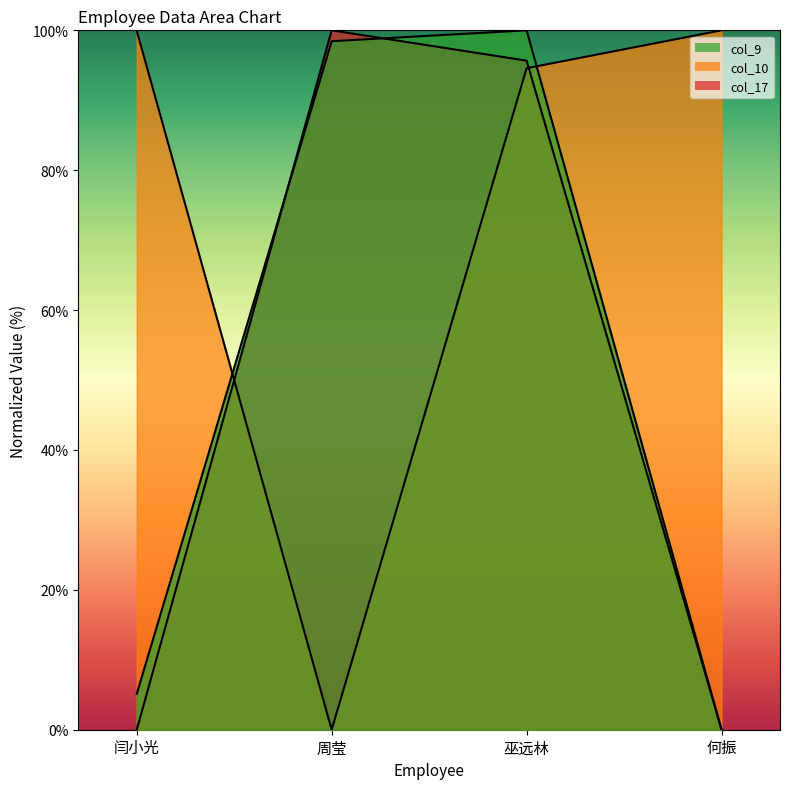

What is the highest value of the col_10 series?

100.0